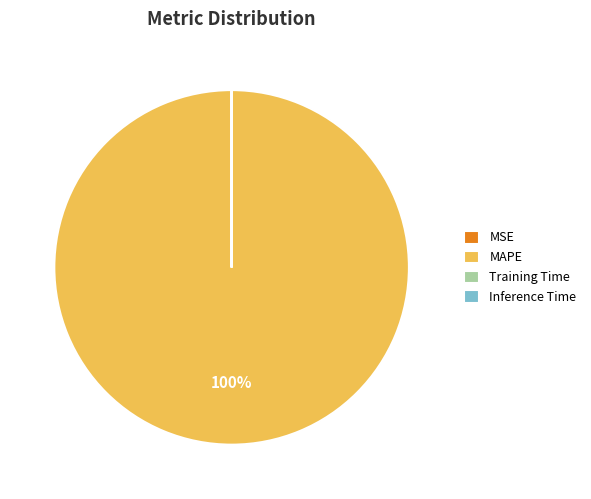

Is it true that MAPE is 100% of the pie?

True